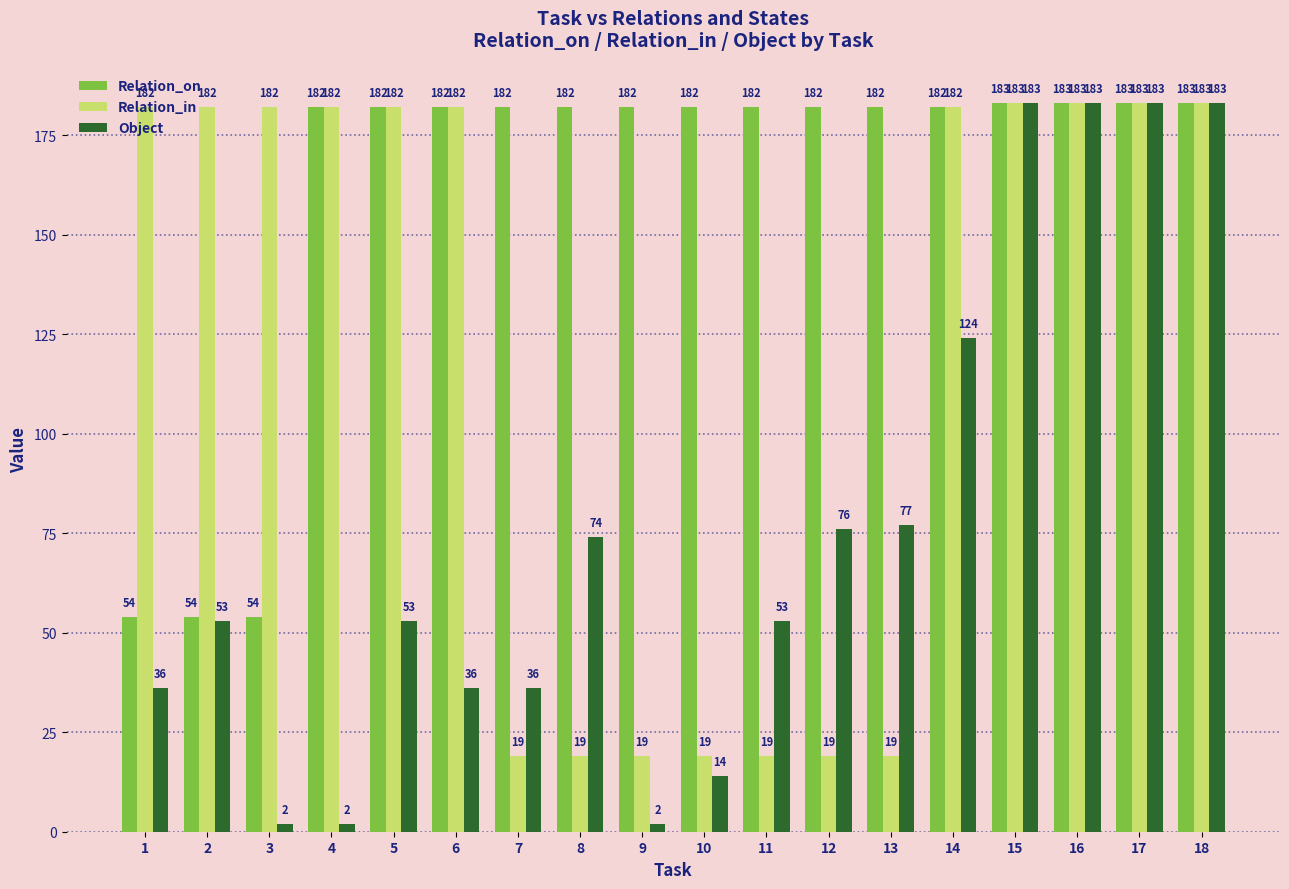

What is the minimum value for Object?

2